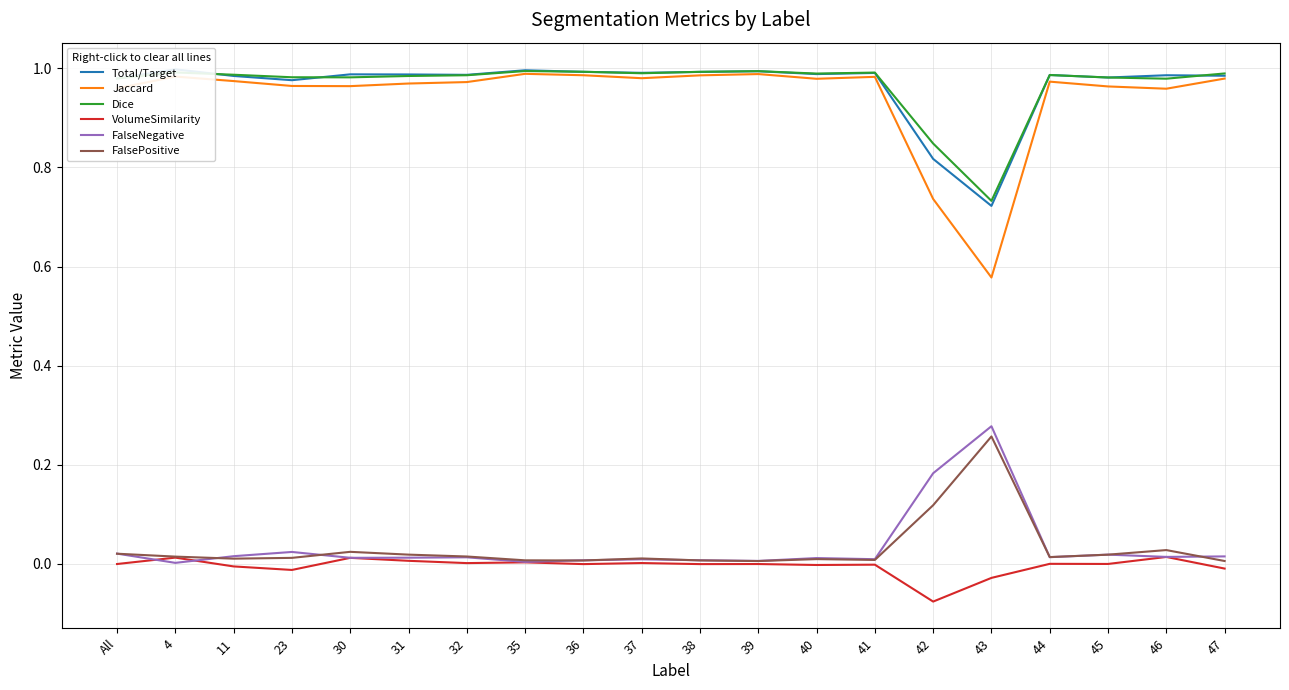

What are all the series names shown in the legend?

Total/Target, Jaccard, Dice, VolumeSimilarity, FalseNegative, FalsePositive